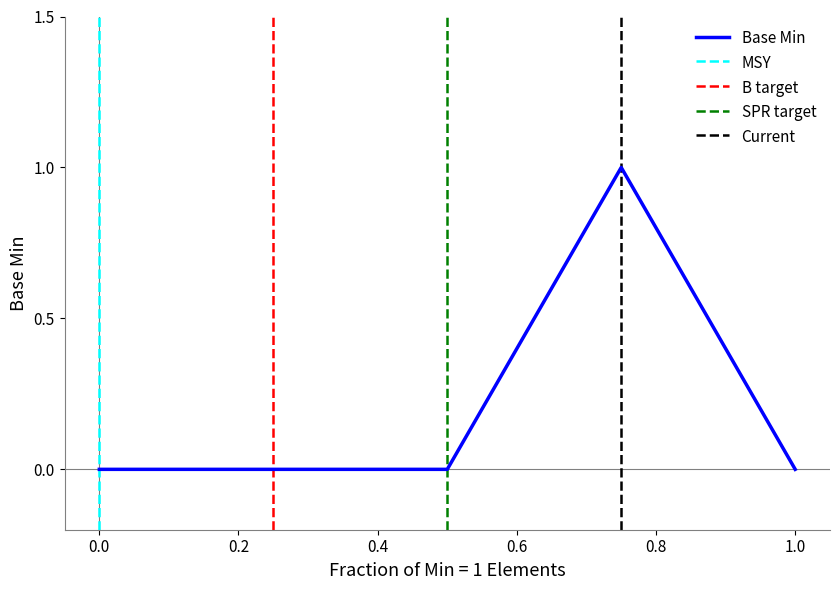

Which has a higher value, 1 or 0?

1